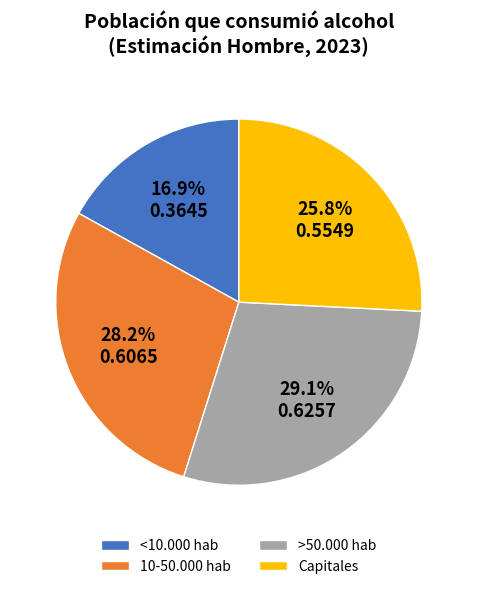

What percentage is the >50.000 hab slice, to the nearest percent?

29%